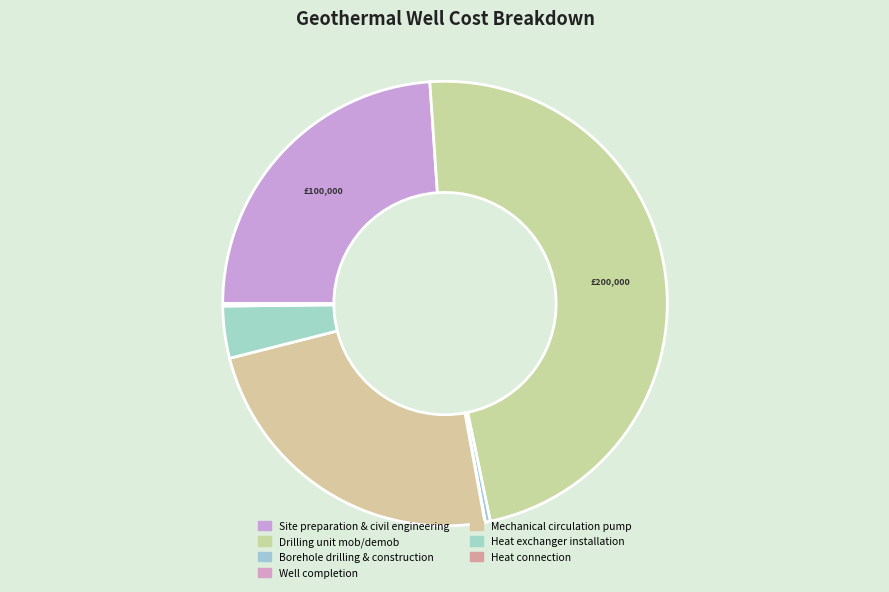

Count the number of slices in the pie.

7